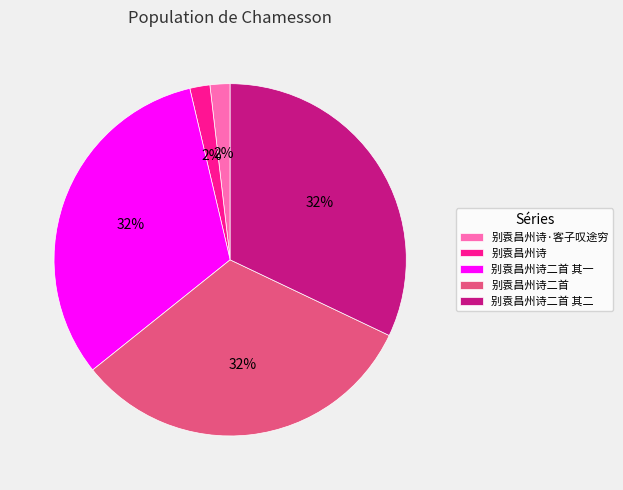

The 别袁昌州诗二首 其一 slice represents 23% of the pie. True or false?

False